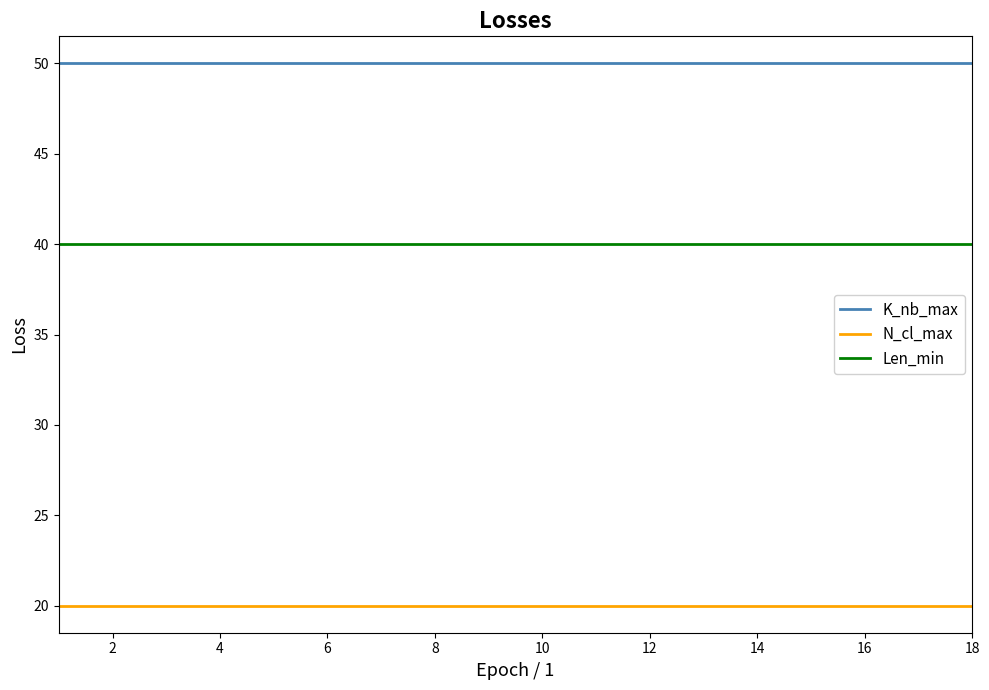

List the series in order of their overall mean, lowest first.

N_cl_max, Len_min, K_nb_max